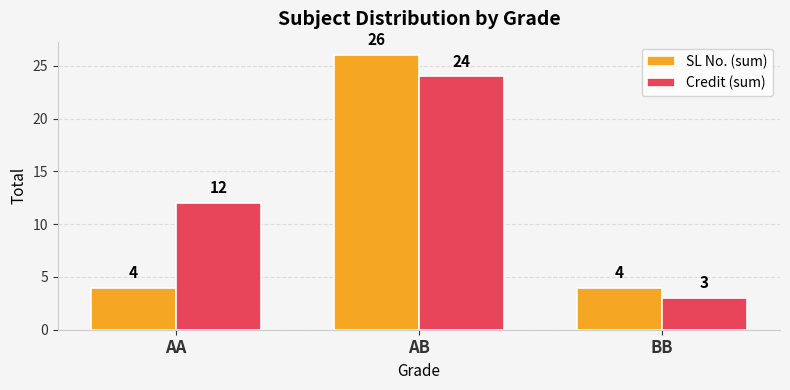

Are the bars grouped side by side (vs. stacked)?

Yes